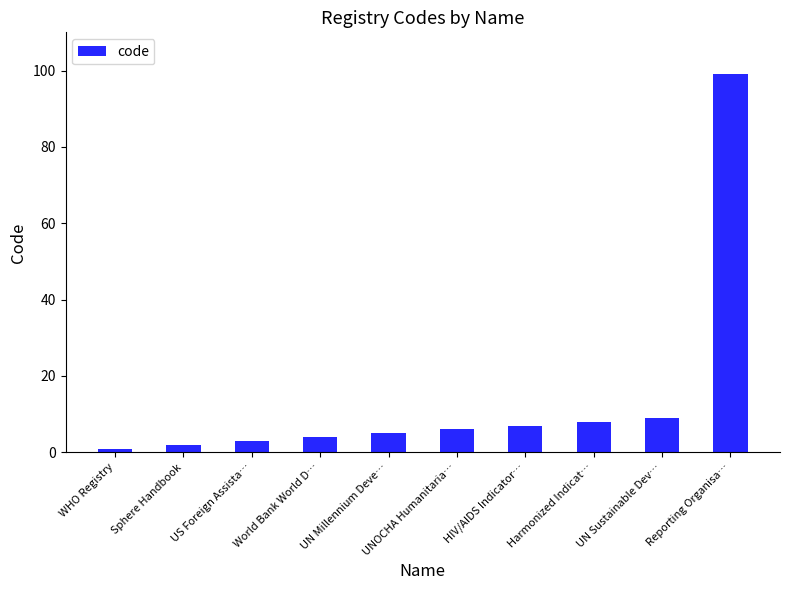

True or false: the data shows 166 at Reporting Organisa….

False